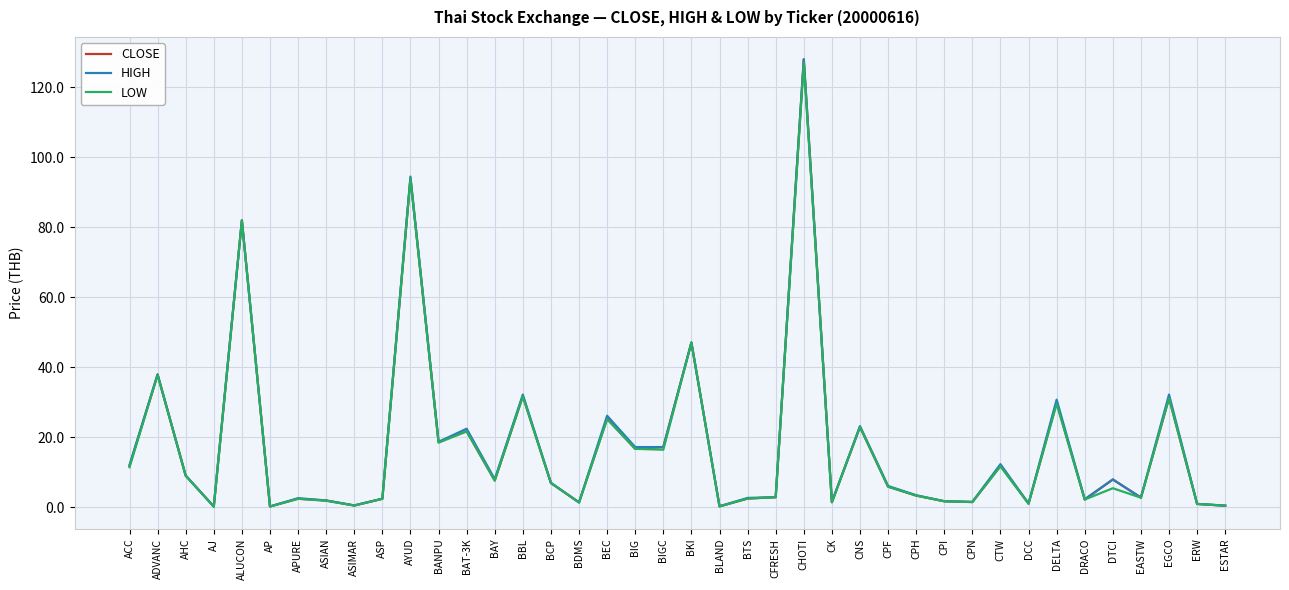

What is the difference between the maximum and minimum values in the LOW series?

126.7